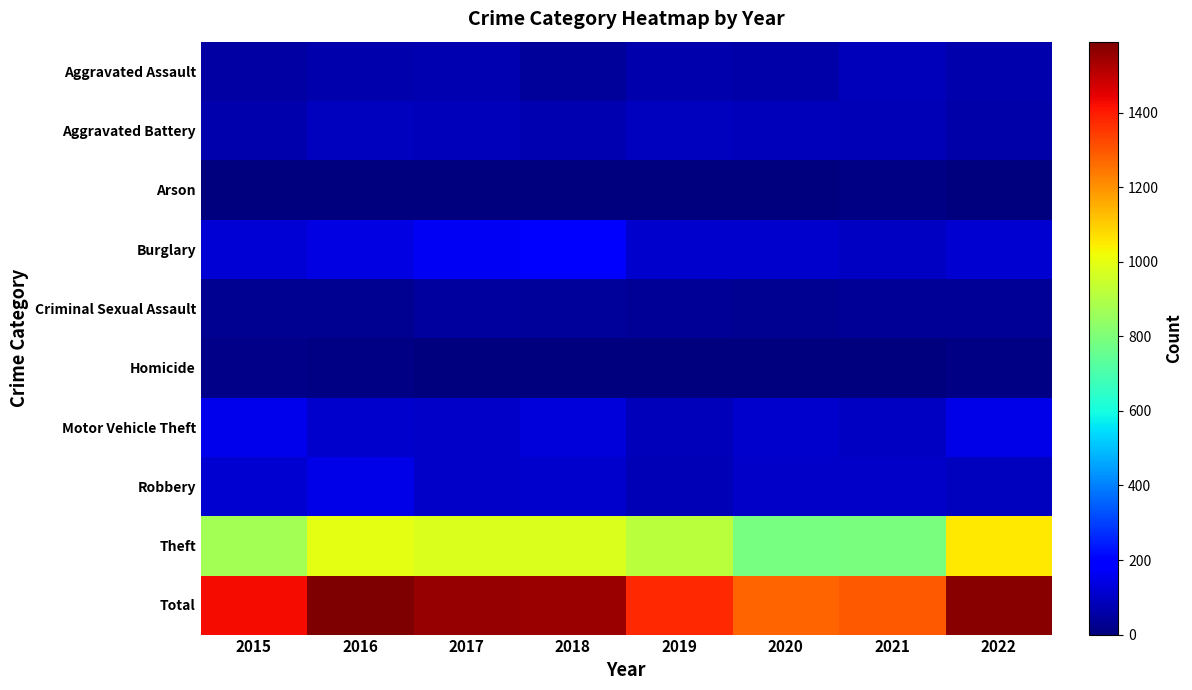

Reading right to left, transcribe all the data shown in this chart.

Aggravated Assault: 2022=63	2021=86	2020=56	2019=65	2018=43	2017=72	2016=66	2015=54
Aggravated Battery: 2022=62	2021=75	2020=82	2019=88	2018=70	2017=83	2016=93	2015=64
Arson: 2022=4	2021=8	2020=4	2019=2	2018=3	2017=1	2016=2	2015=2
Burglary: 2022=112	2021=95	2020=110	2019=110	2018=176	2017=162	2016=139	2015=121
Criminal Sexual Assault: 2022=37	2021=36	2020=26	2019=36	2018=43	2017=44	2016=28	2015=28
Homicide: 2022=7	2021=2	2020=6	2019=0	2018=2	2017=5	2016=8	2015=13
Motor Vehicle Theft: 2022=148	2021=96	2020=109	2019=84	2018=127	2017=104	2016=110	2015=152
Robbery: 2022=88	2021=105	2020=102	2019=75	2018=107	2017=105	2016=145	2015=117
Theft: 2022=1054	2021=791	2020=783	2019=914	2018=977	2017=979	2016=999	2015=874
Total: 2022=1575	2021=1294	2020=1278	2019=1374	2018=1548	2017=1555	2016=1590	2015=1425